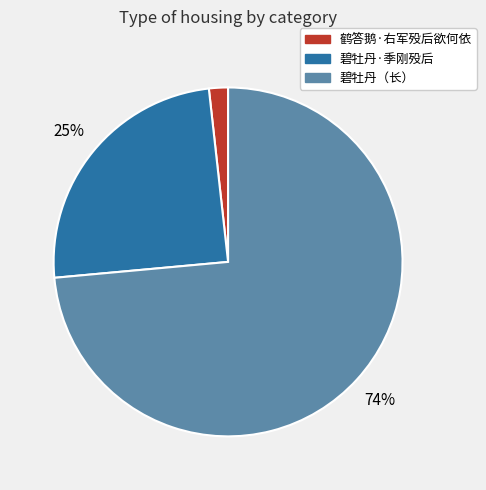

To the nearest percent, what portion does 鹤答鹅·右军殁后欲何依 represent?

2%